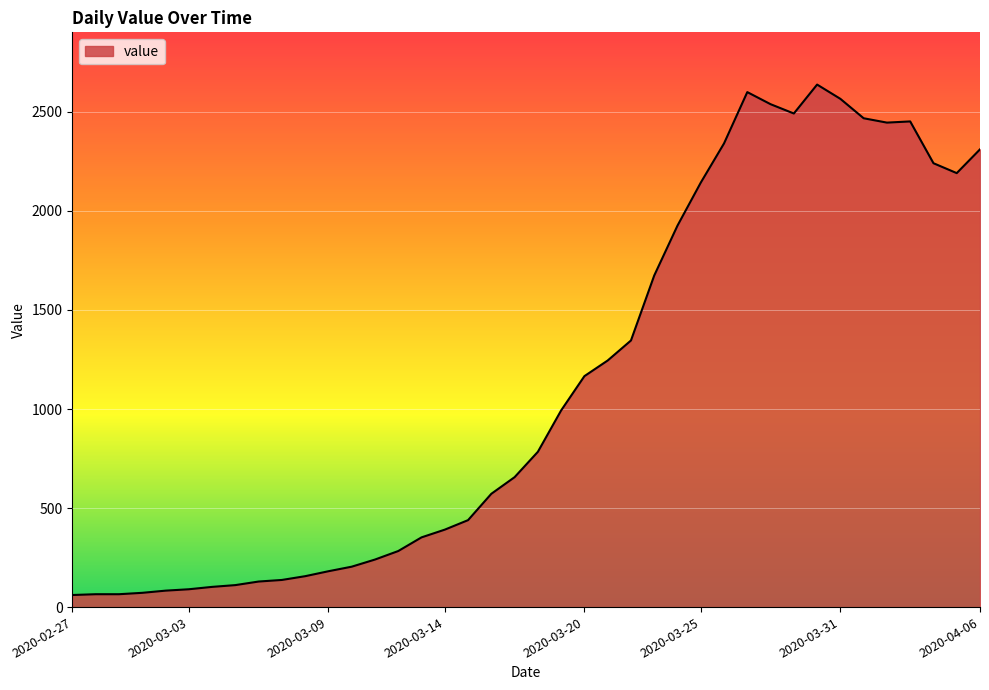

What is the minimum value shown in the chart?

61